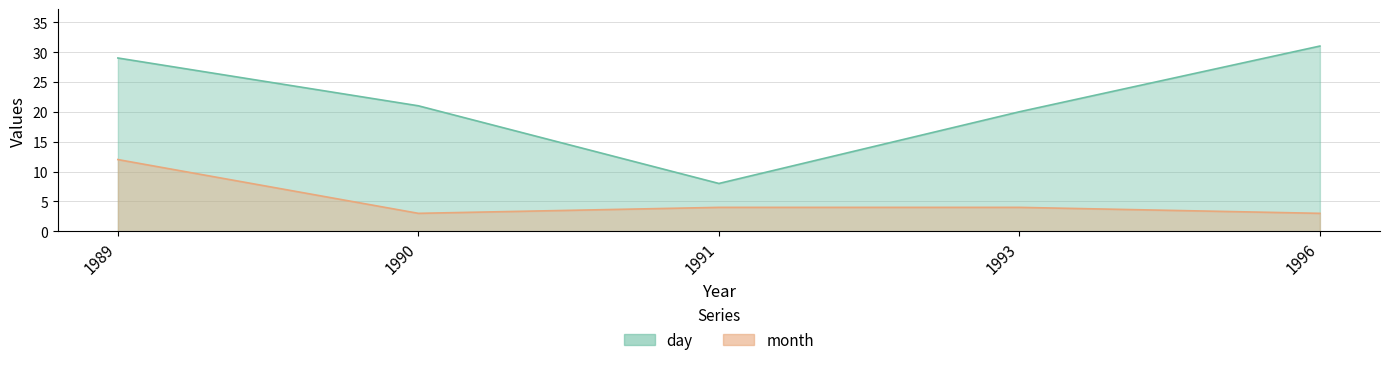

True or false: month has more than 1 points higher than both neighbors.

False